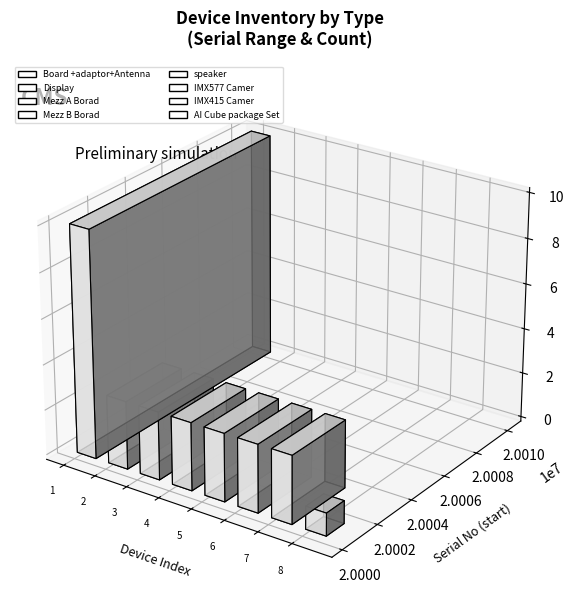

The chart shows a value of 17 at Board +adaptor+Antenna. True or false?

False